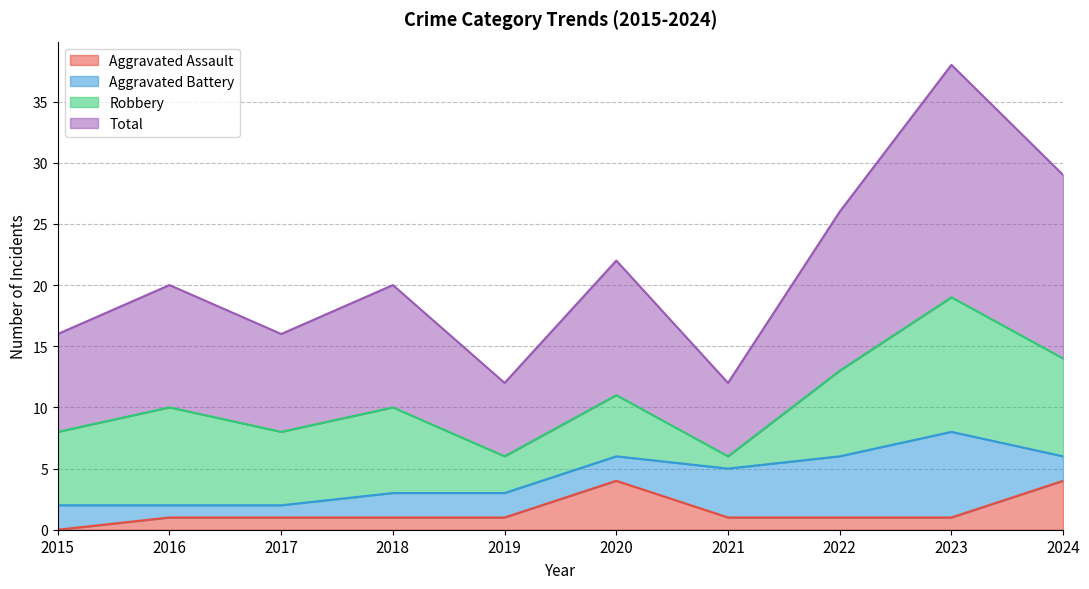

True or false: Aggravated Assault has a value of 1 at 2017.

True